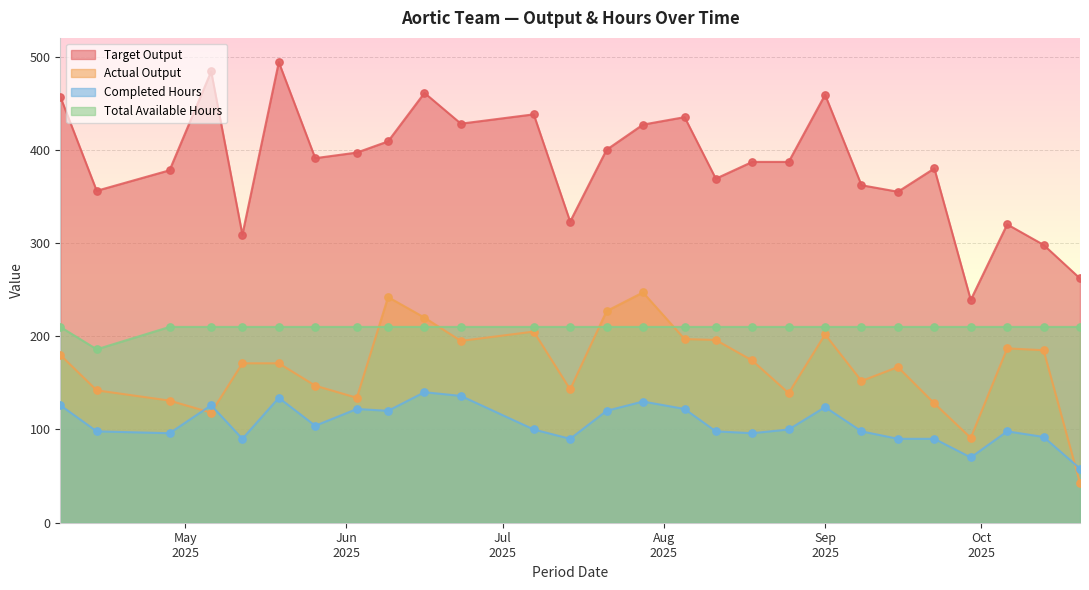

What are all the series names shown in the legend?

Target Output, Actual Output, Completed Hours, Total Available Hours